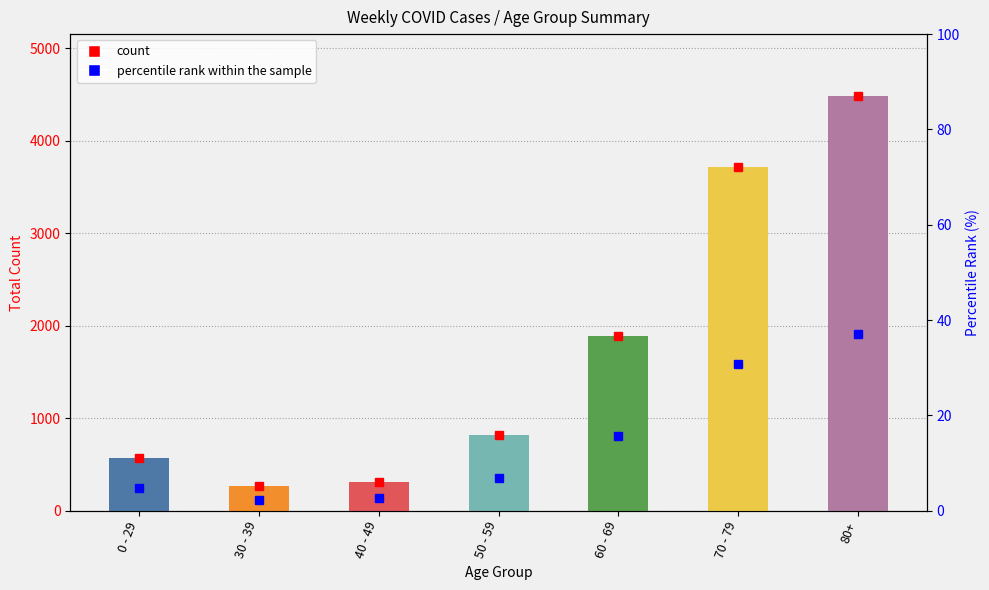

Reading right to left, what are all the values shown in this chart?

count: 4481.0	3716.0	1894.0	820.0	312.0	272.0	576.0
percentile rank within the sample: 37.1	30.8	15.7	6.8	2.6	2.3	4.8